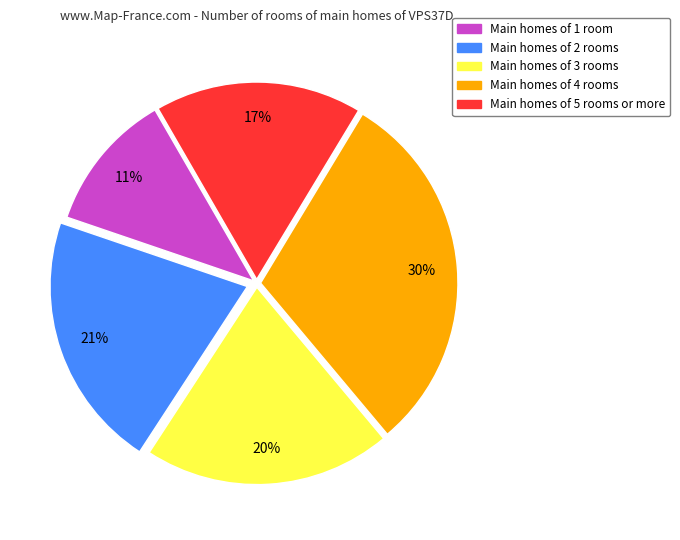

Does any single category account for the majority?

No